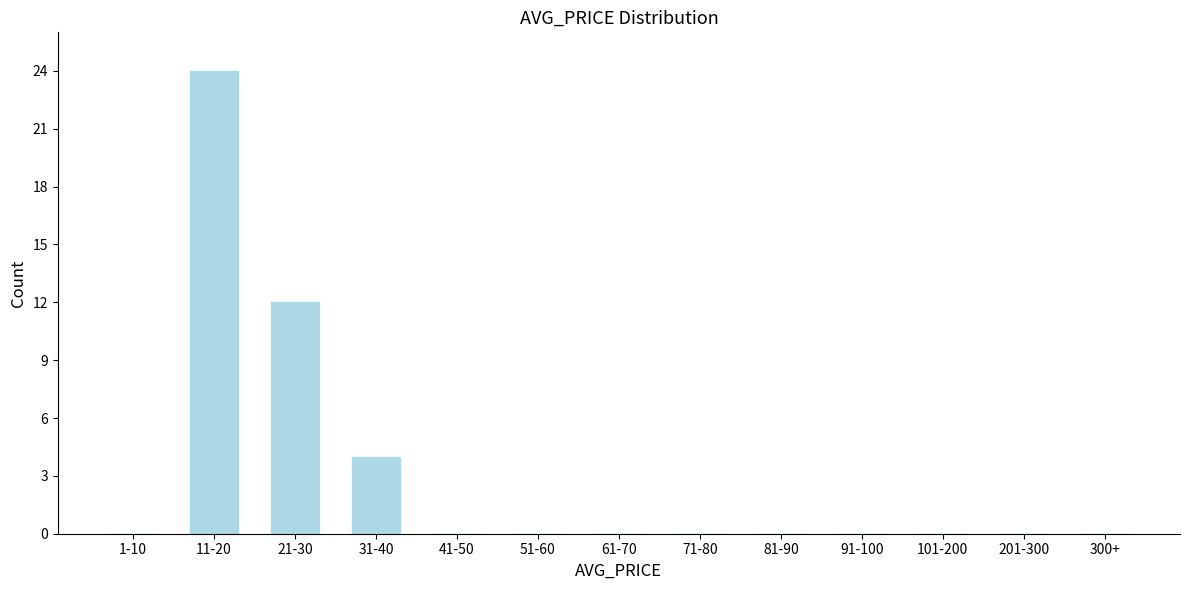

Reading left to right, extract all data points from this chart.

1-10=0	11-20=24	21-30=12	31-40=4	41-50=0	51-60=0	61-70=0	71-80=0	81-90=0	91-100=0	101-200=0	201-300=0	300+=0